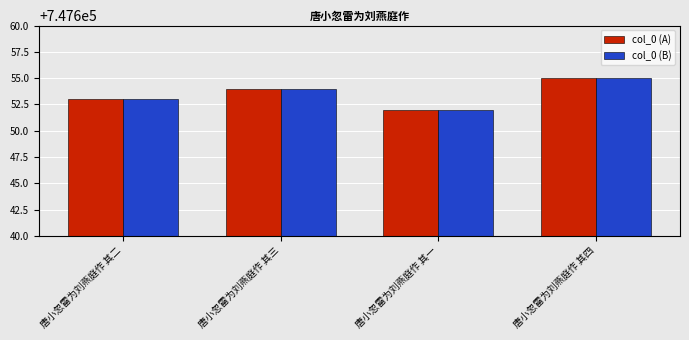

What is the sum of all col_0 (B) values?

2990614